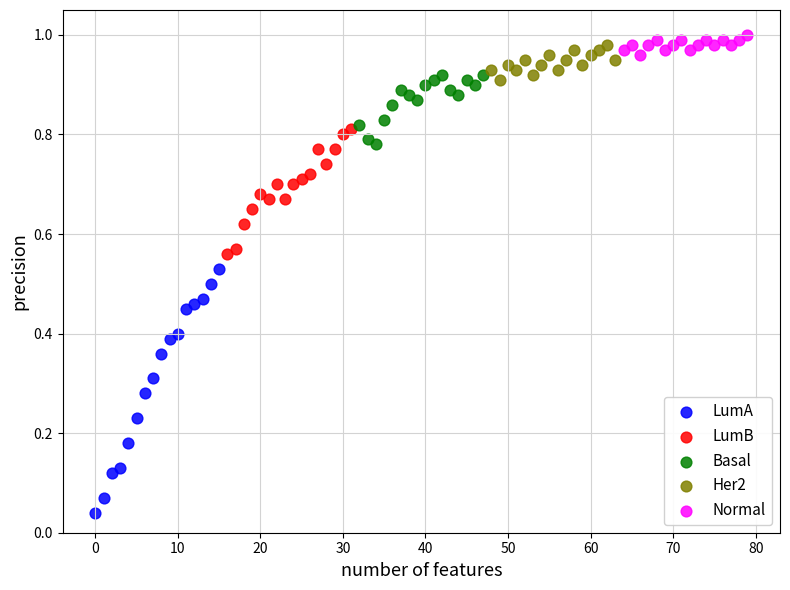

Which series has the widest spread of Y values?

LumA